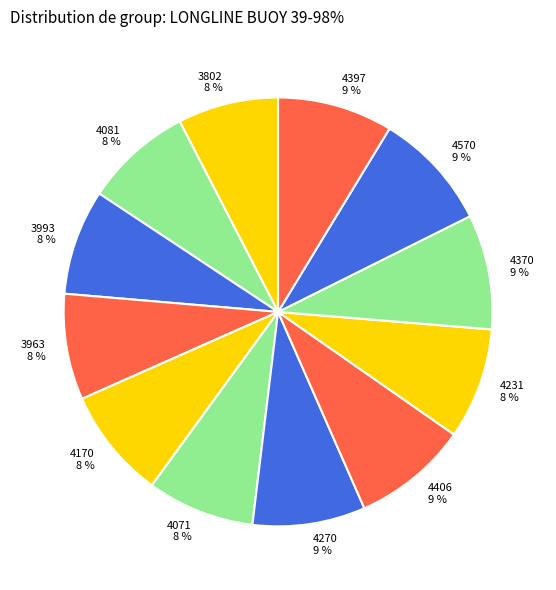

Is there a majority slice in this chart?

No